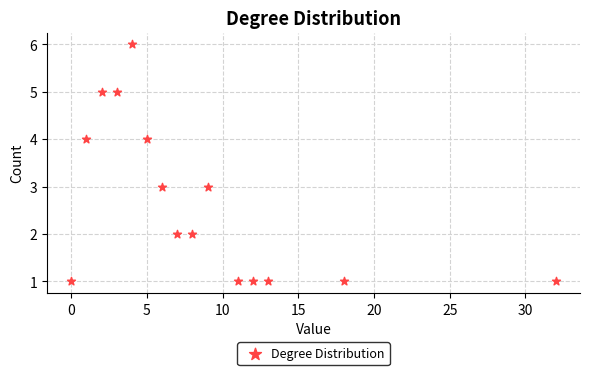

What is the range of X values (max minus min)?

32